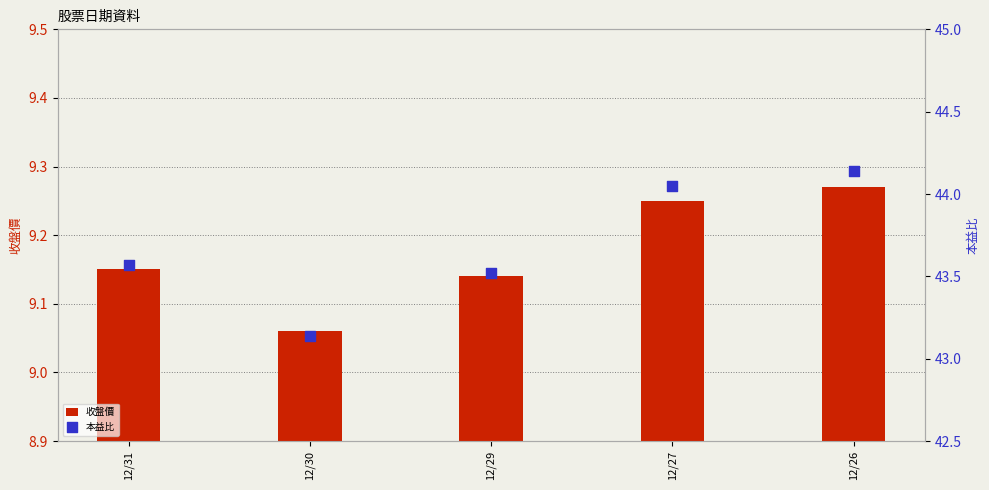

Which series has the largest total across all categories?

本益比